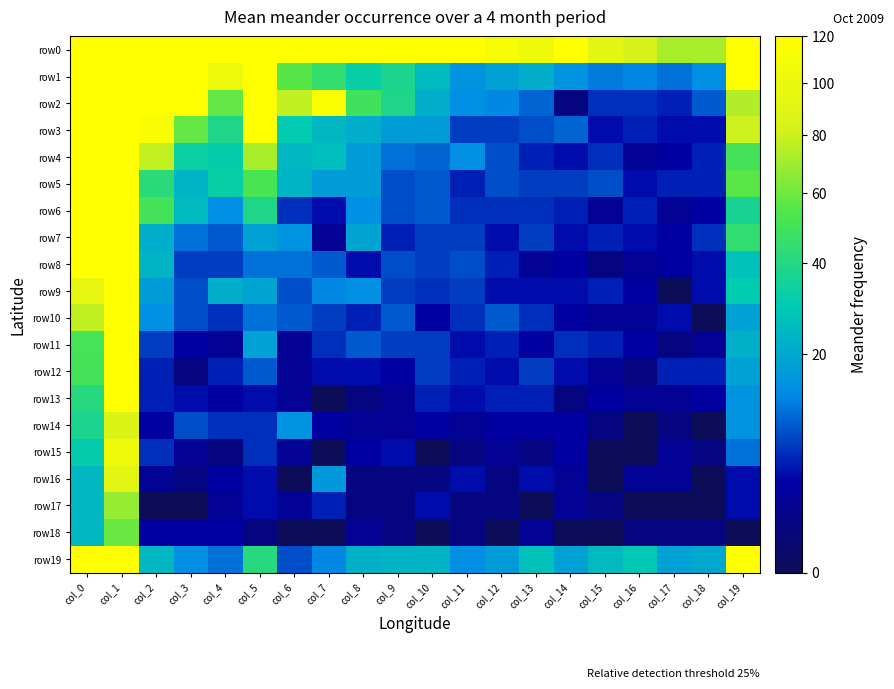

Rank the series by their maximum value, from highest to lowest.

row0, row1, row2, row3, row4, row5, row19, row6, row7, row8, row9, row10, row12, row11, row13, row15, row16, row14, row17, row18